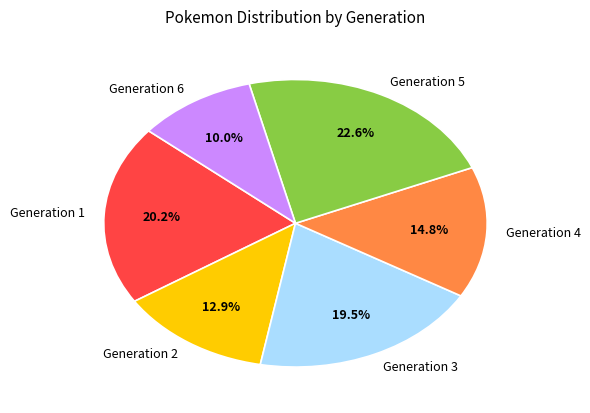

Is there a majority slice in this chart?

No